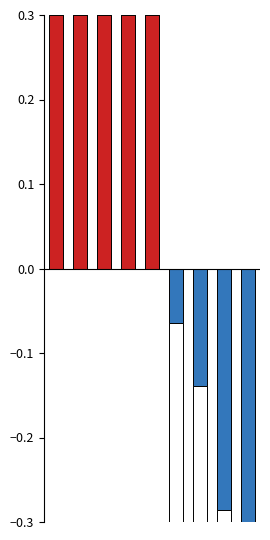

Are the bars horizontal?

No